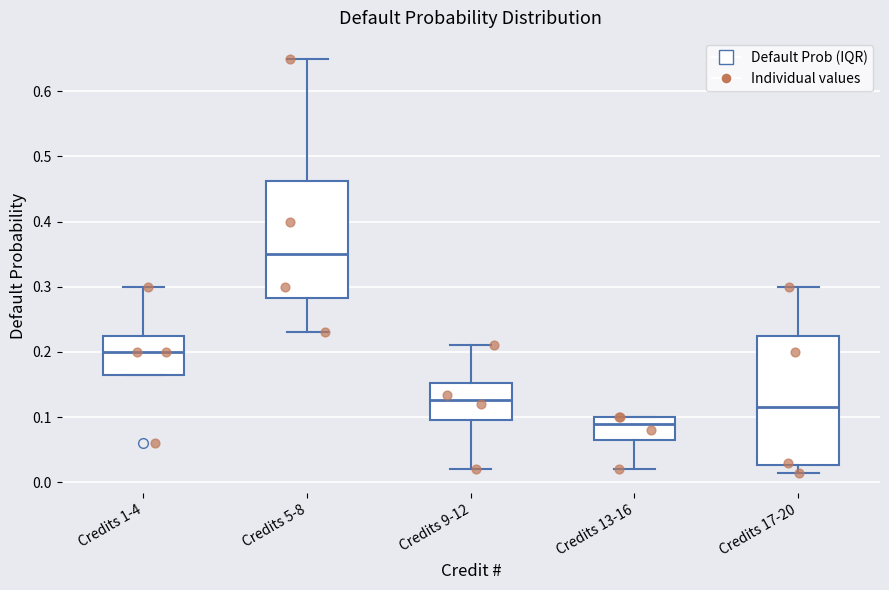

Comparing the boxes themselves (not the whiskers), which one is the tallest?

Credits 17-20